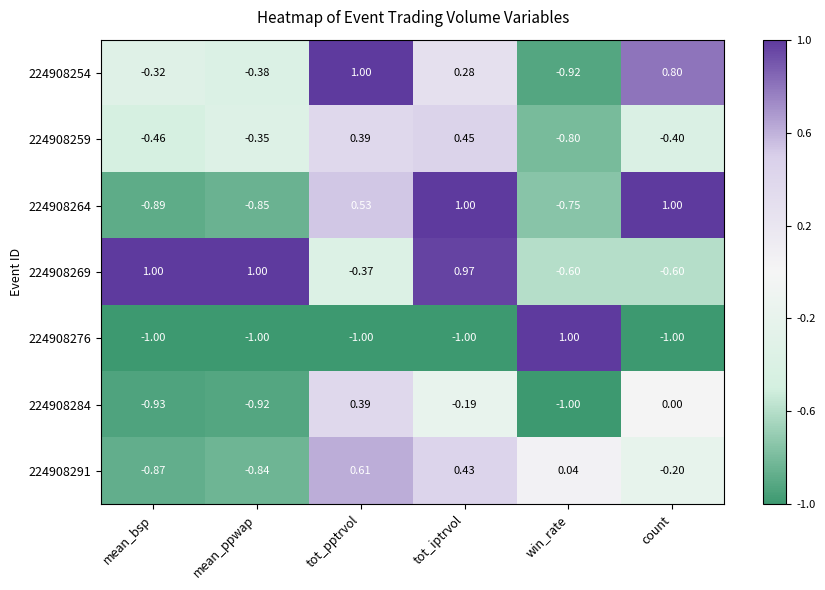

Count the number of data series in this chart.

7